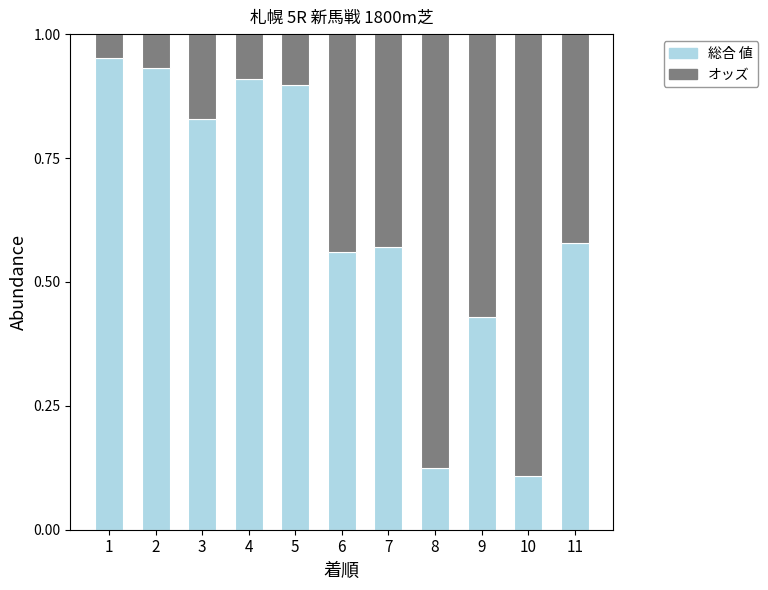

Does the chart contain stacked bars?

Yes